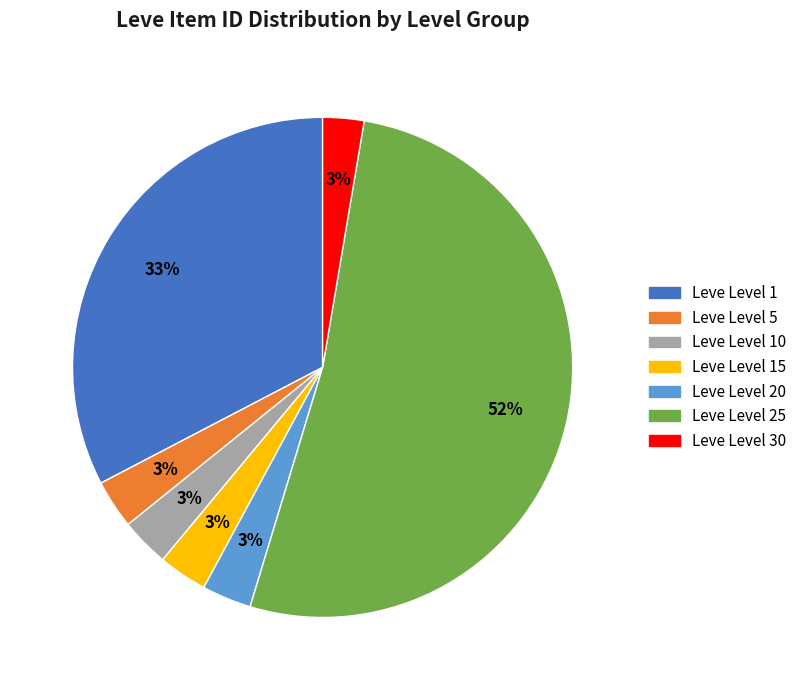

Is there a majority slice in this chart?

Yes